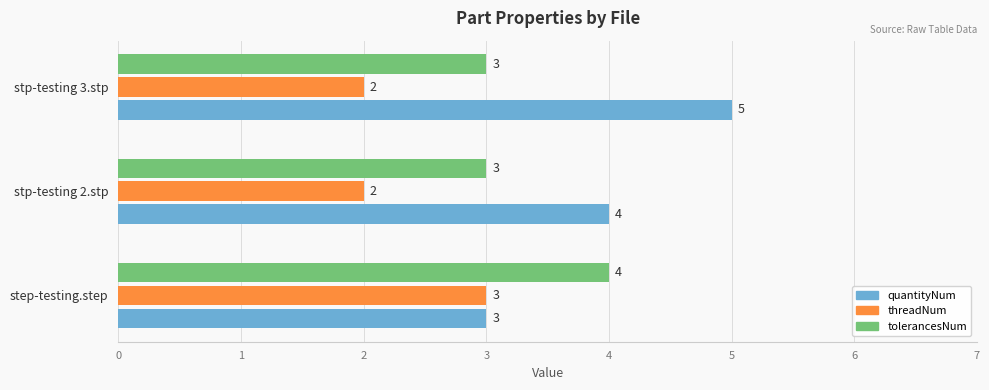

Which series has the largest total across all categories?

quantityNum